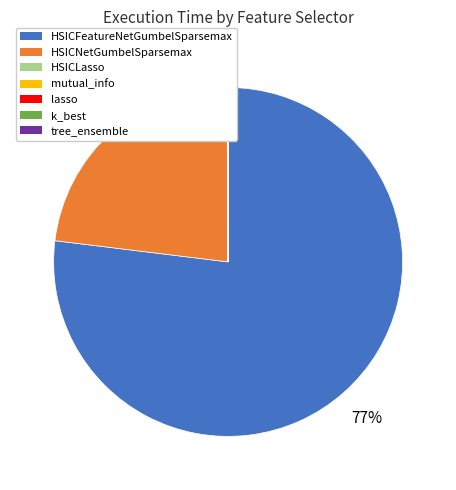

What is the largest slice in the pie chart?

HSICFeatureNetGumbelSparsemax